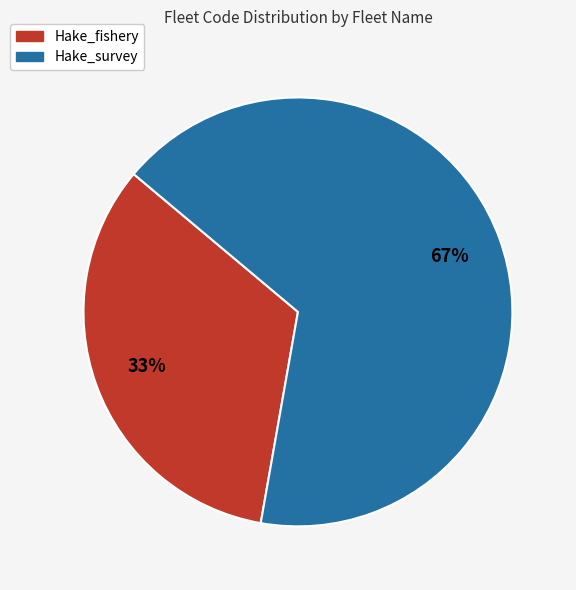

Which slice represents more than half of the pie?

Hake_survey